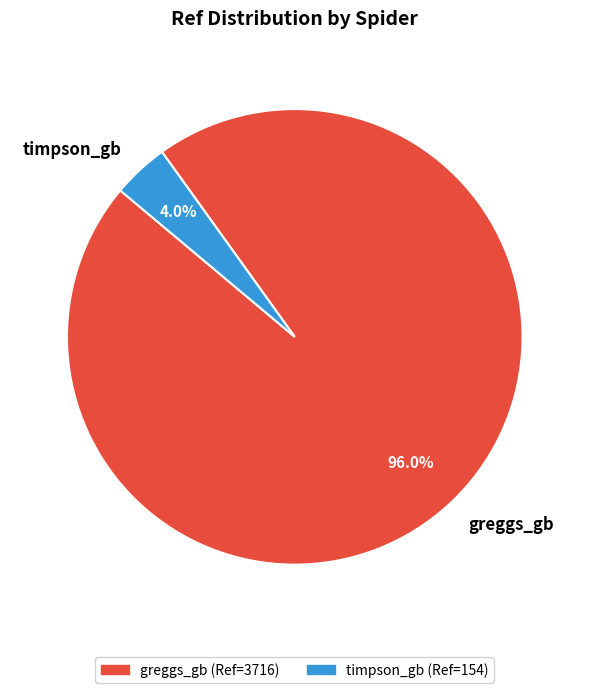

How many slices are in this pie chart?

2